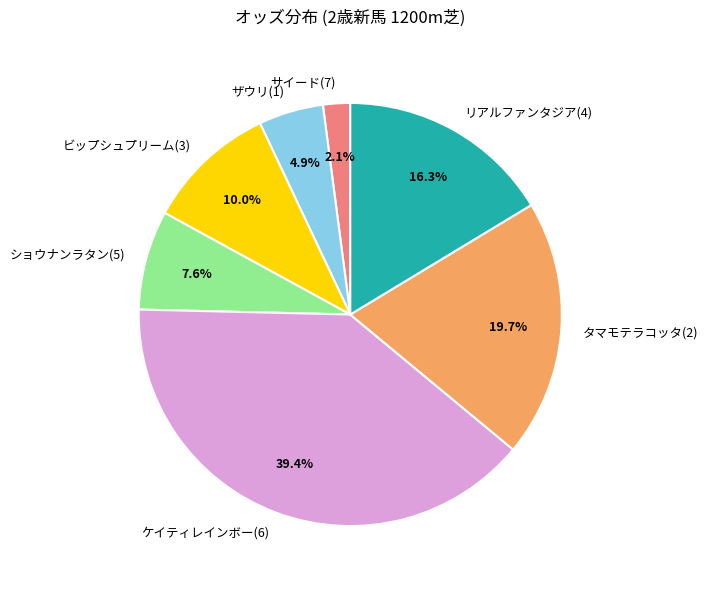

Combined, do リアルファンタジア(4) and タマモテラコッタ(2) account for over 50%?

No